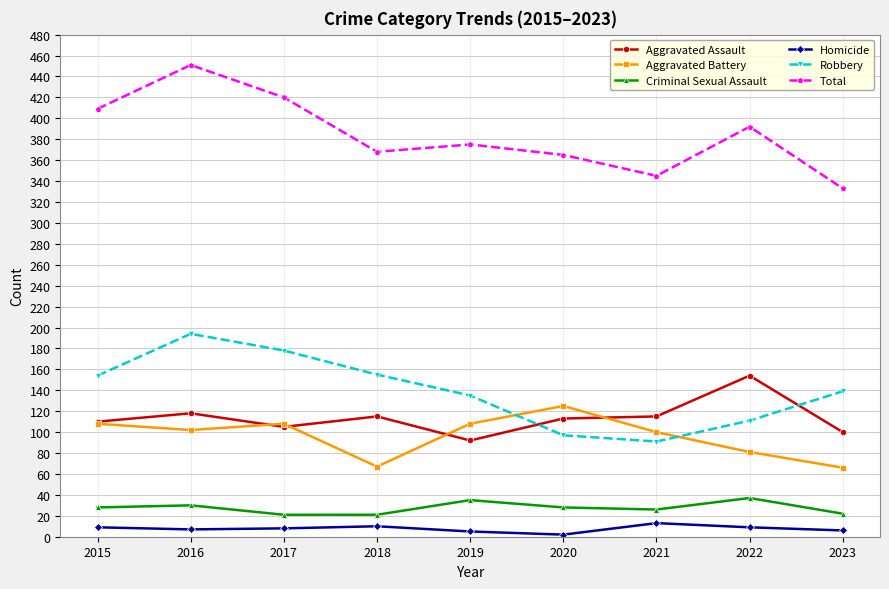

True or false: Total and Aggravated Assault intersect in this chart.

False